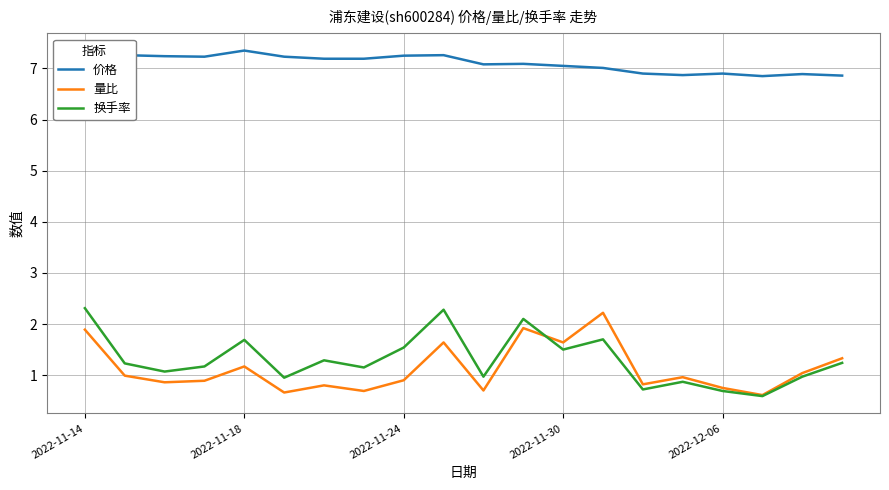

What are all the series names shown in the legend?

价格, 量比, 换手率